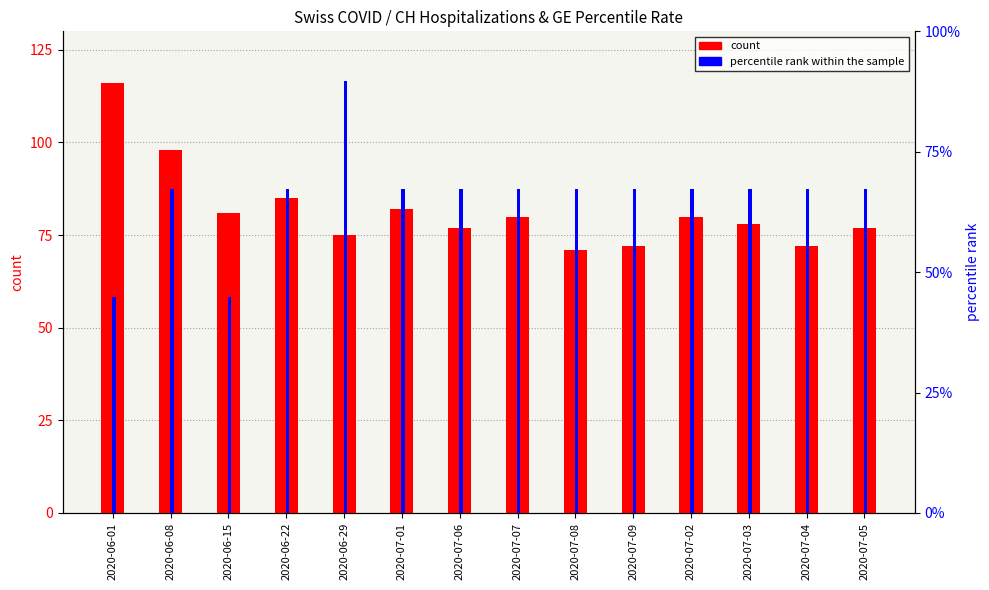

Reading left to right, extract all data points from this chart.

count: 2020-06-01=116.0	2020-06-08=98.0	2020-06-15=81.0	2020-06-22=85.0	2020-06-29=75.0	2020-07-01=82.0	2020-07-06=77.0	2020-07-07=80.0	2020-07-08=71.0	2020-07-09=72.0	2020-07-02=80.0	2020-07-03=78.0	2020-07-04=72.0	2020-07-05=77.0
percentile rank within the sample: 2020-06-01=0.0	2020-06-08=0.0	2020-06-15=0.0	2020-06-22=0.0	2020-06-29=0.0	2020-07-01=0.0	2020-07-06=0.0	2020-07-07=0.0	2020-07-08=0.0	2020-07-09=0.0	2020-07-02=0.0	2020-07-03=0.0	2020-07-04=0.0	2020-07-05=0.0